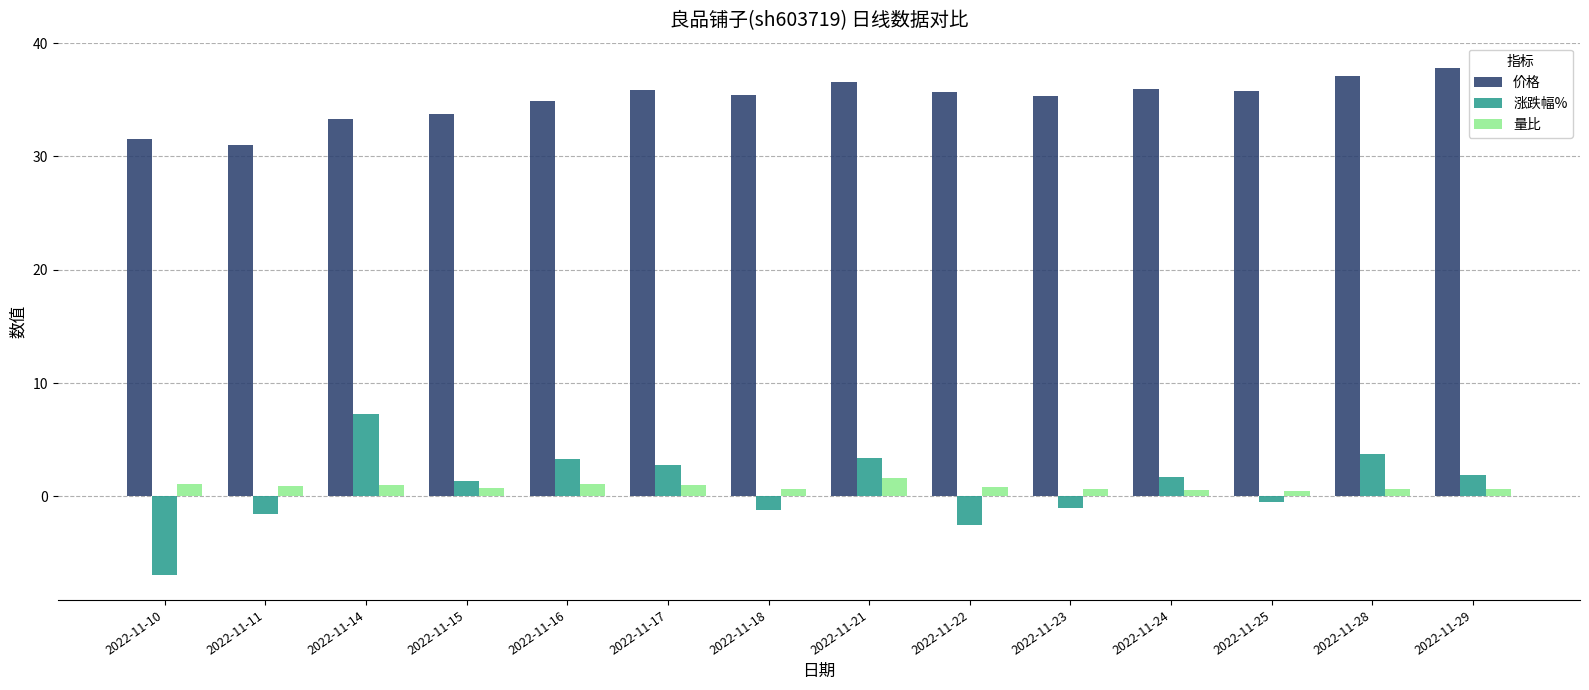

How many bars are there in total?

42